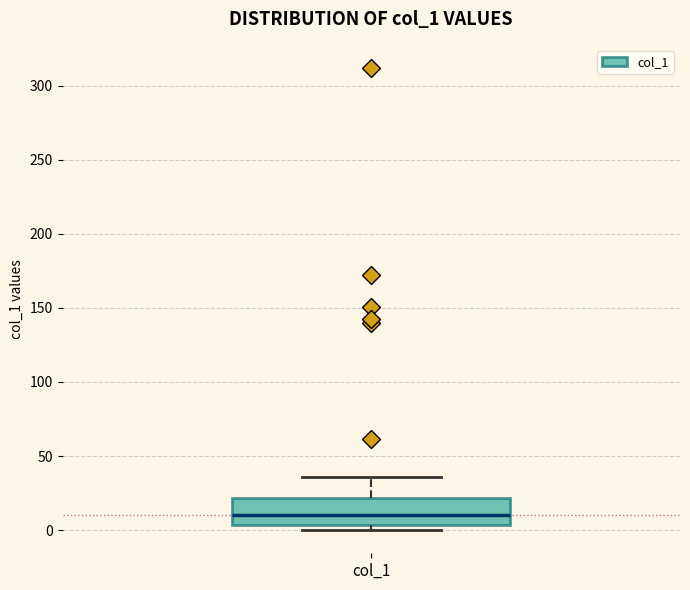

Read this box plot against the y-axis: the position of the median line, the range covered by the box, and the ends of both whiskers. The values are not printed on the chart, so give them approximately, as read against the axis.

median 10, box 5 to 20, whiskers 0 to 35